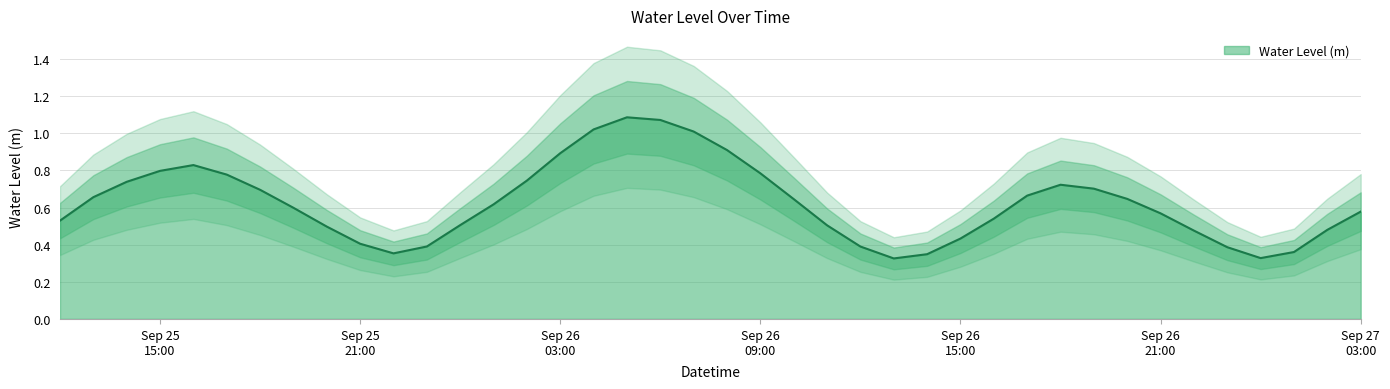

Is it true that the value at Sep 26 21:00 is 0.3?

False